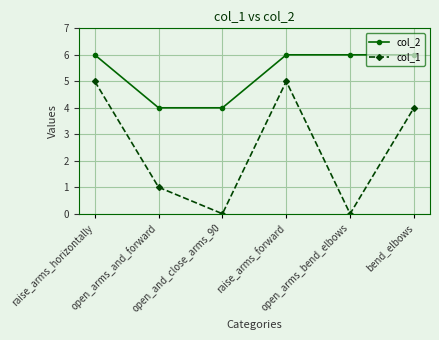

Reading right to left, extract all data points from this chart.

col_2: bend_elbows=6	open_arms_bend_elbows=6	raise_arms_forward=6	open_and_close_arms_90=4	open_arms_and_forward=4	raise_arms_horizontally=6
col_1: bend_elbows=4	open_arms_bend_elbows=0	raise_arms_forward=5	open_and_close_arms_90=0	open_arms_and_forward=1	raise_arms_horizontally=5